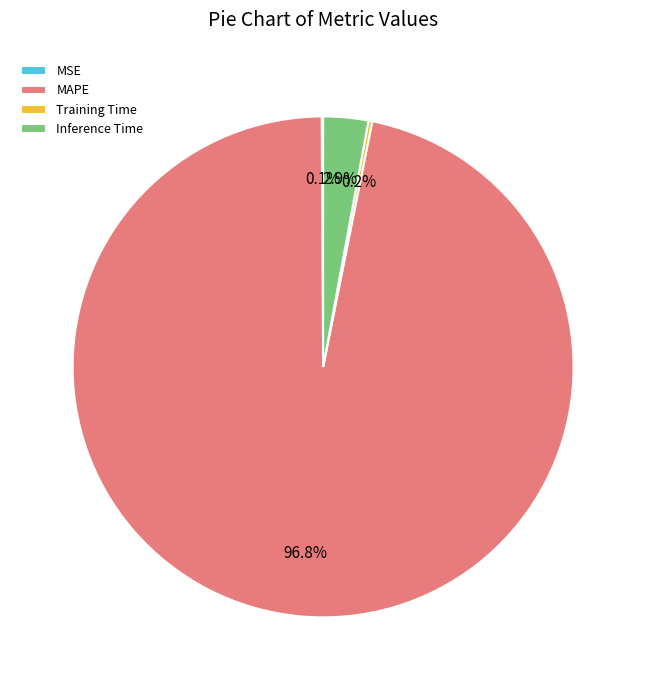

What is the majority slice?

MAPE